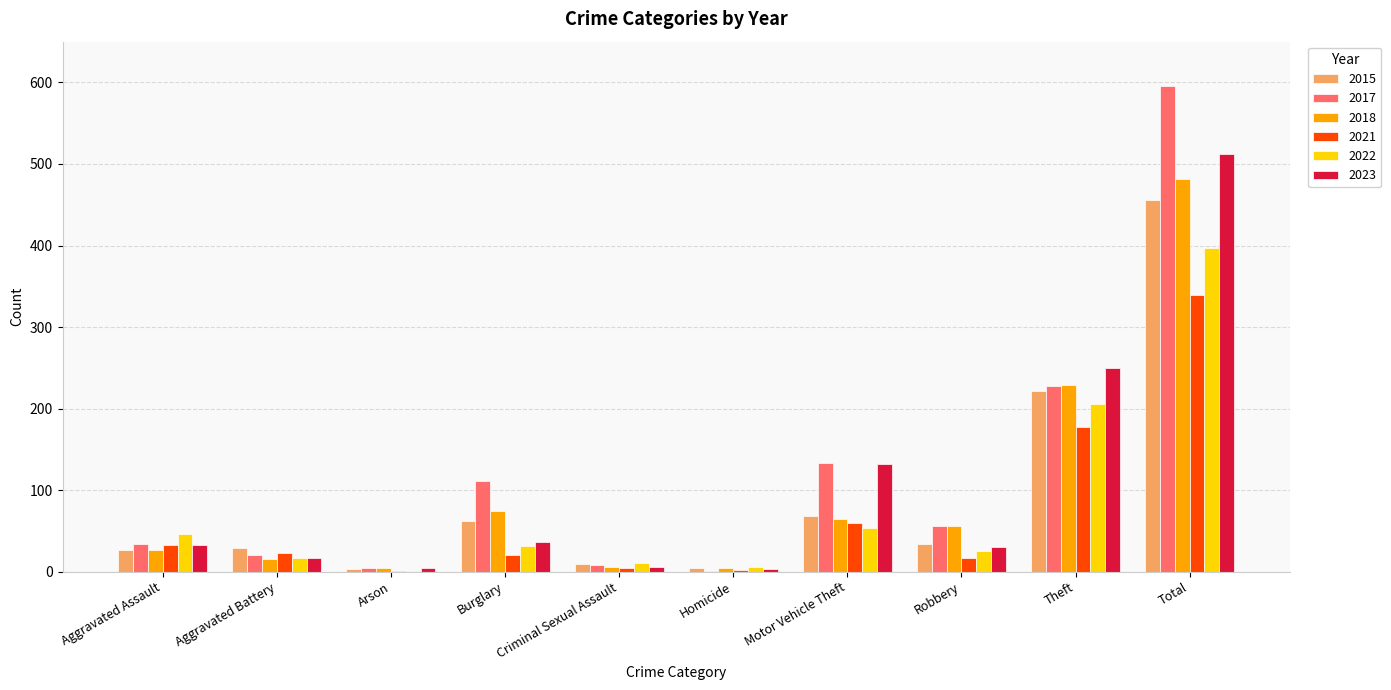

How many groups of bars are there?

10